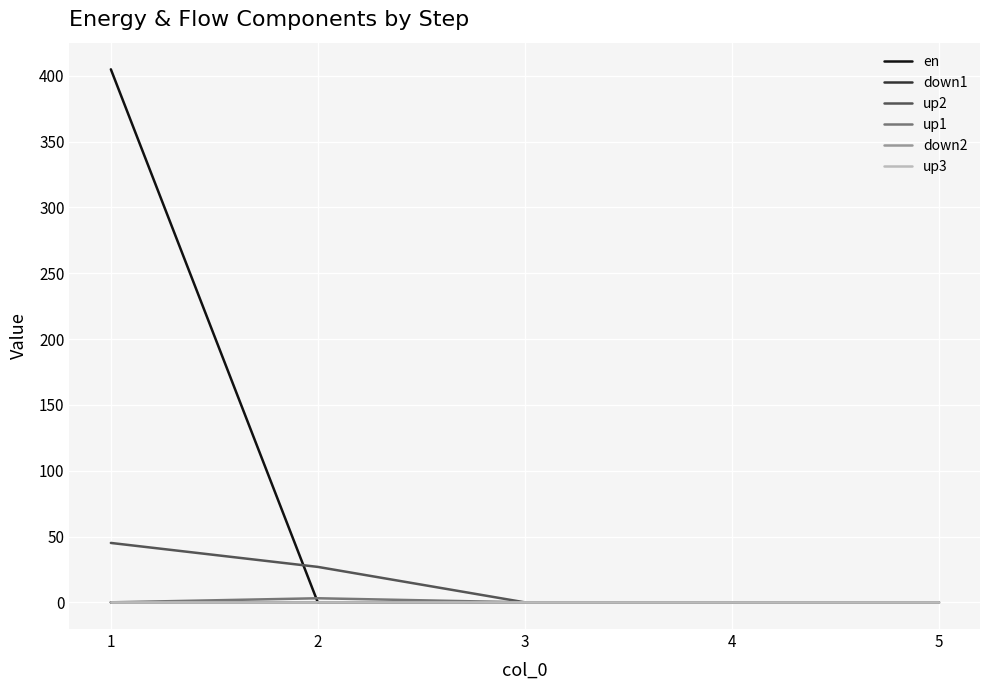

The up3 series shows 0.0 at 2. True or false?

True